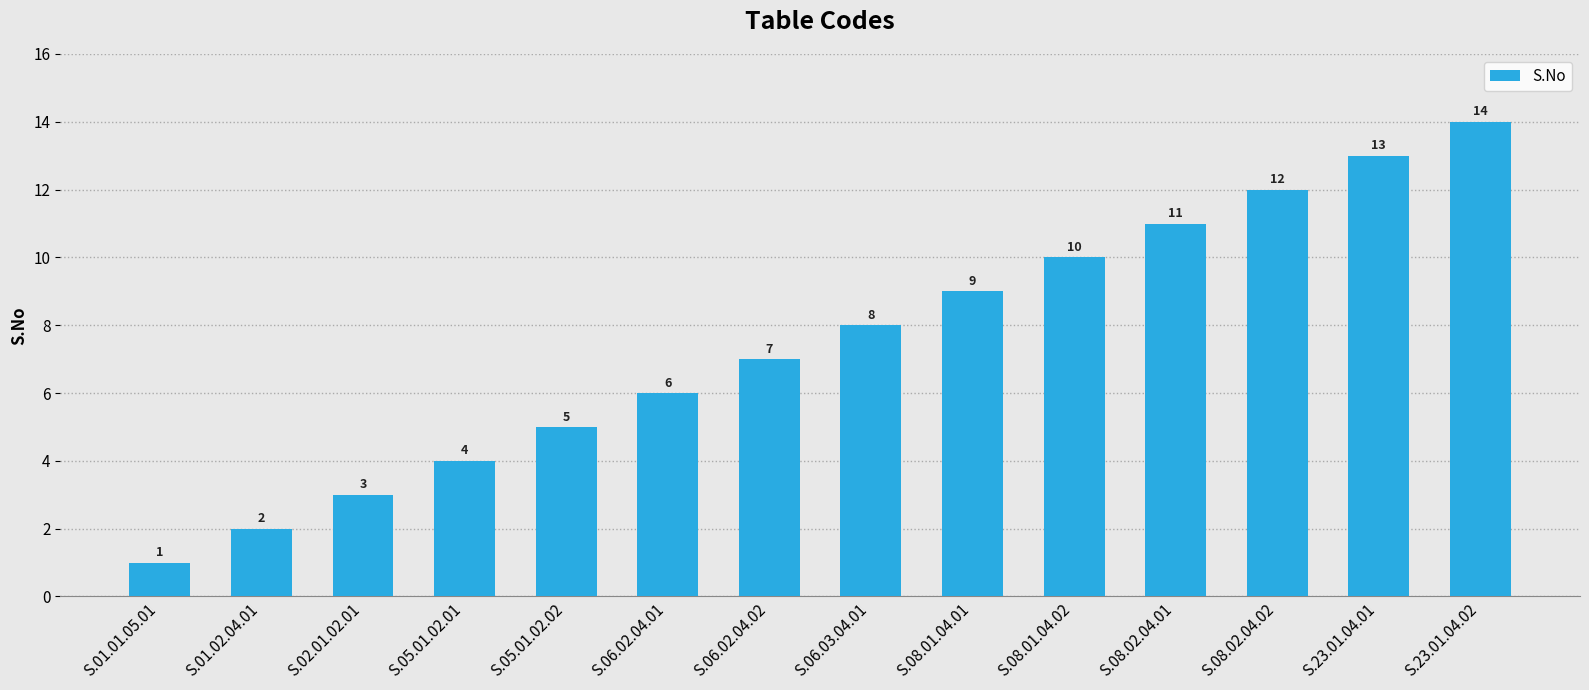

At which category does the chart reach its peak across all series?

S.23.01.04.02